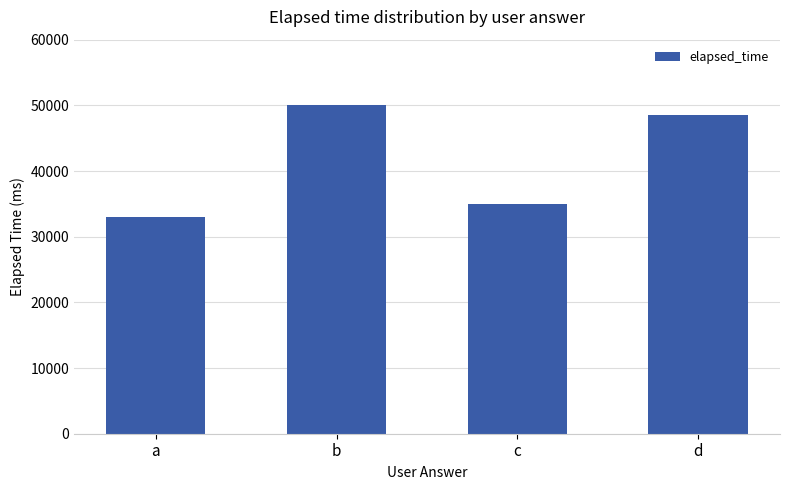

What is the value of the 1st bar from the left?

33000